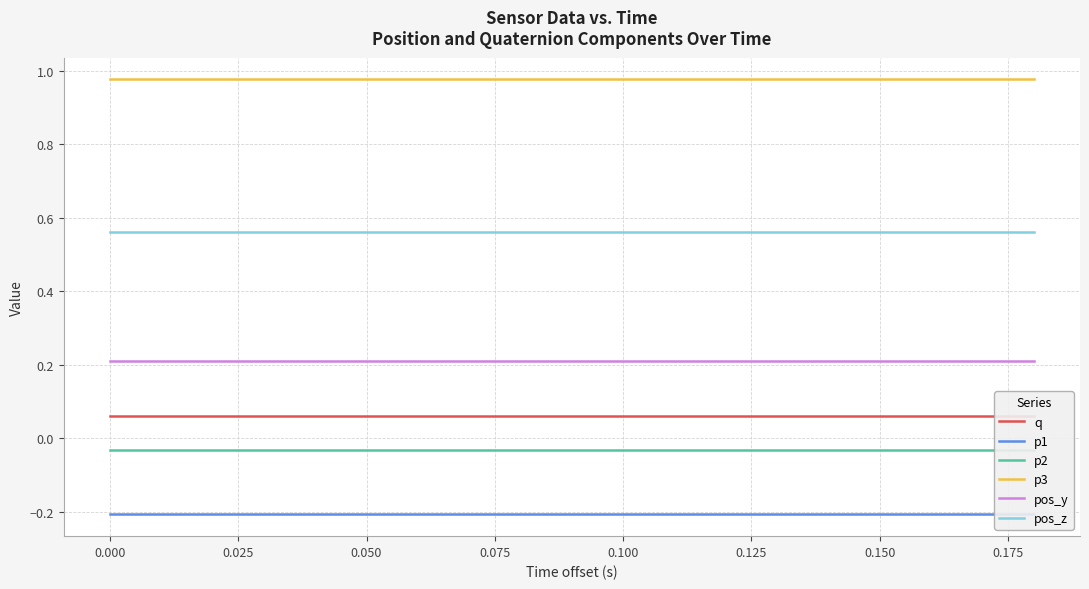

Count the number of data series in this chart.

6